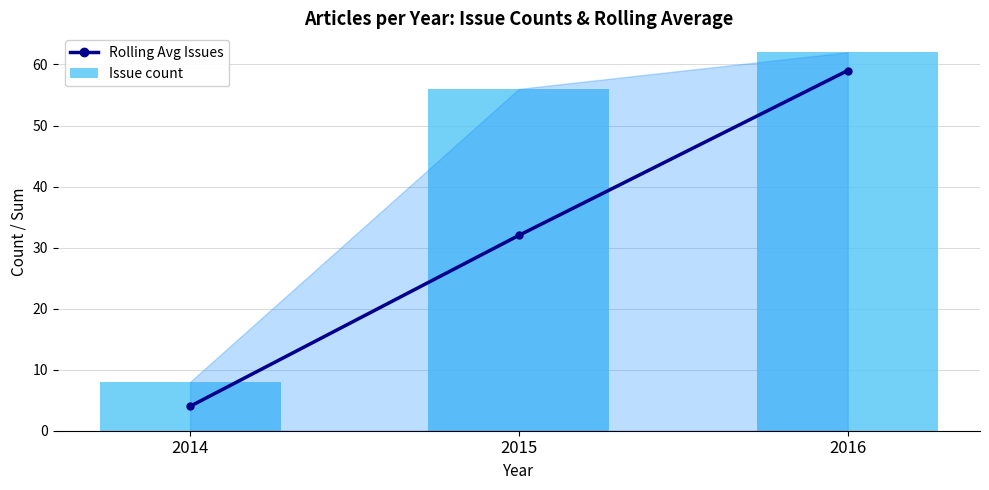

What are all the series names shown in the legend?

Rolling Avg Issues, Issue count